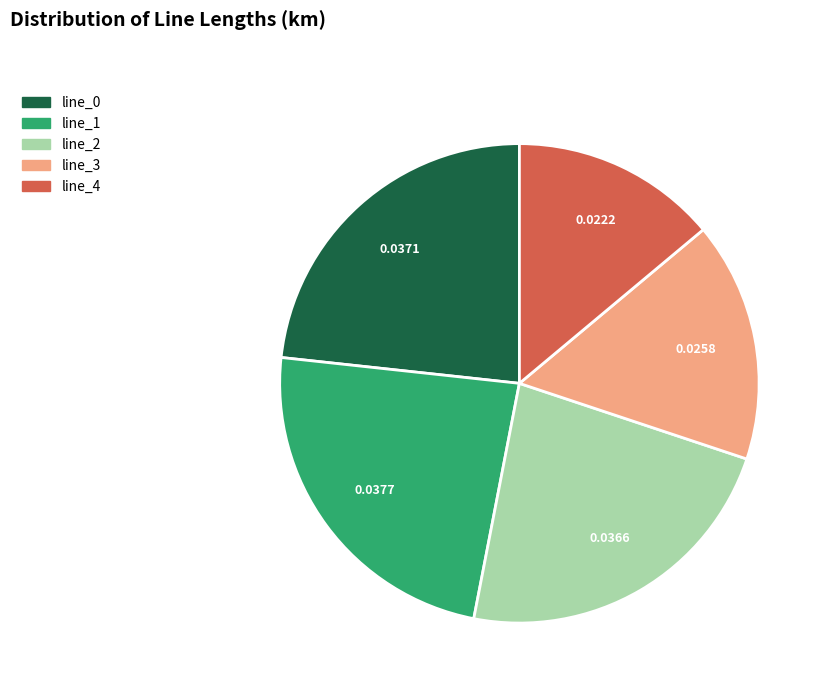

What is the smallest slice in the pie chart?

line_4